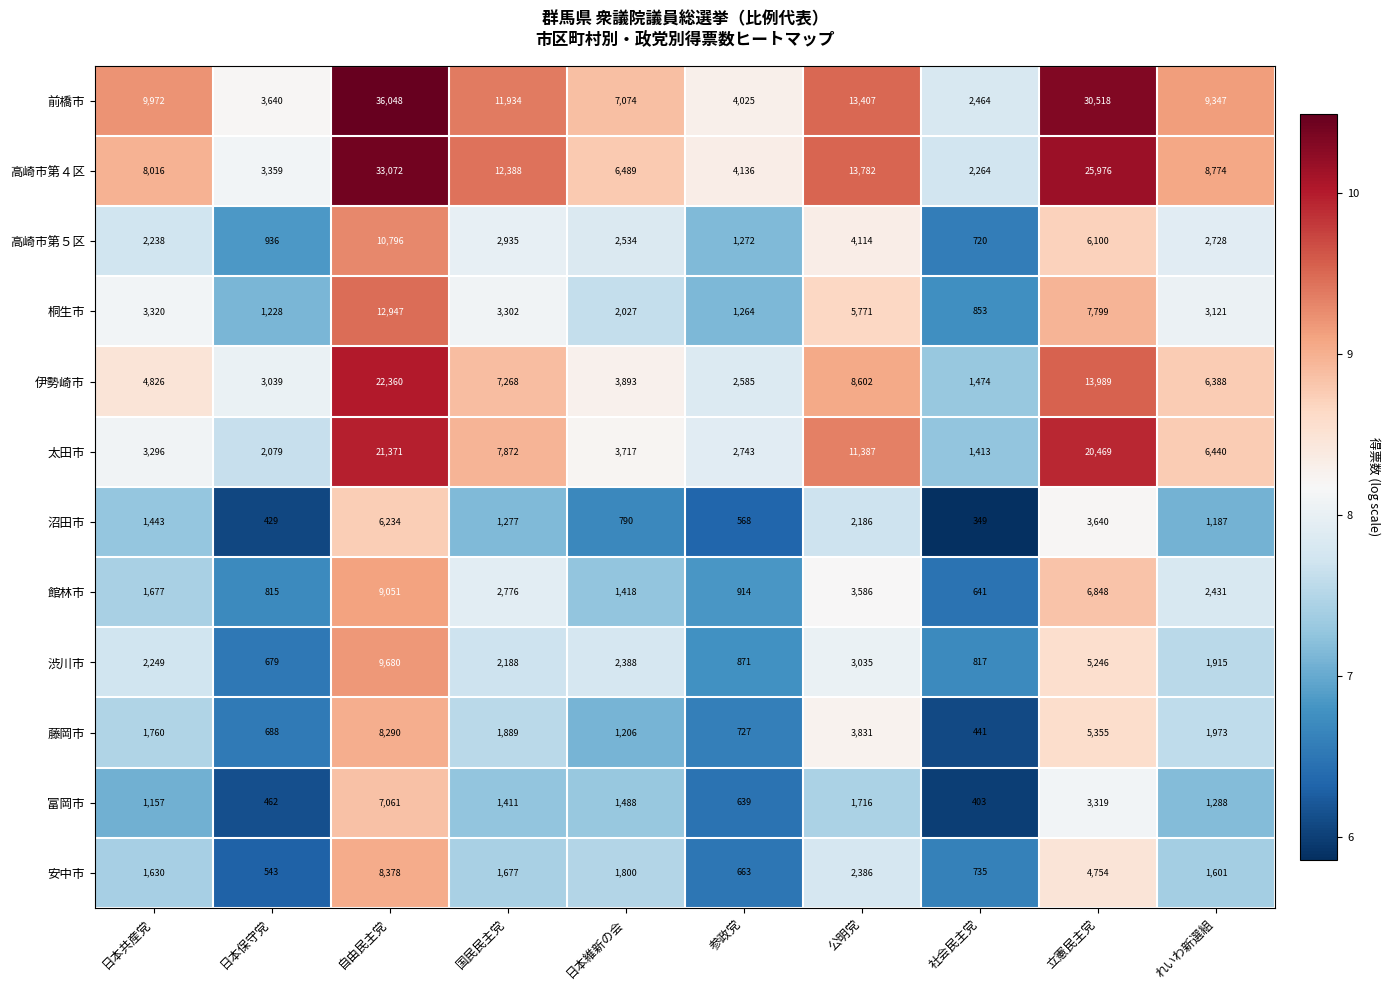

What is the spread (max minus min) of values at 立憲民主党?

27199